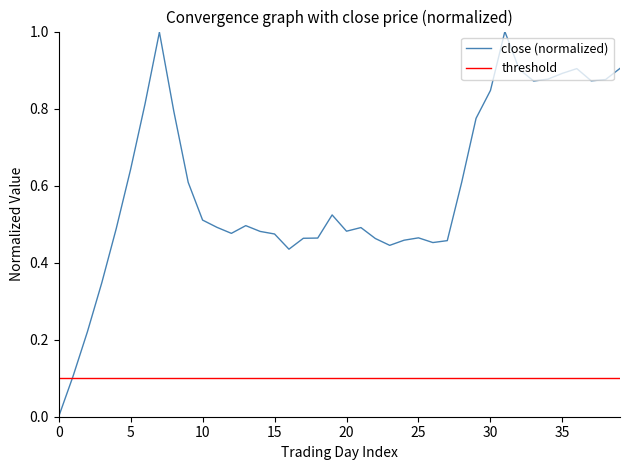

Which label corresponds to the largest value in the chart?

31